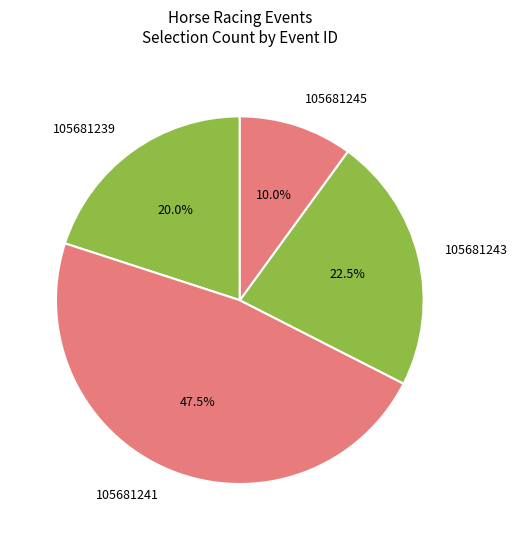

How many slices are in this pie chart?

4